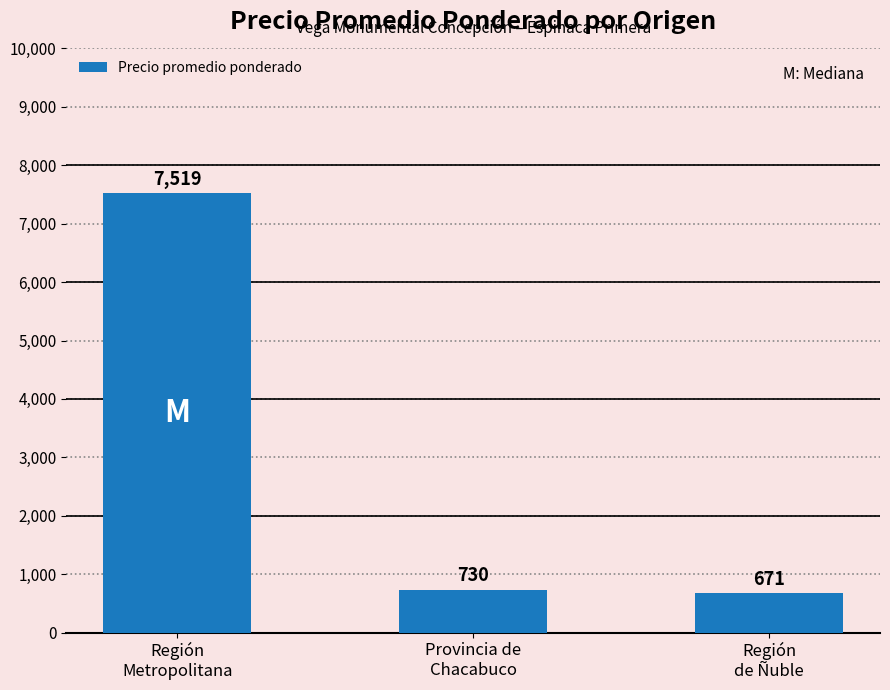

What is the label of the 3rd bar from the right?

Región
Metropolitana